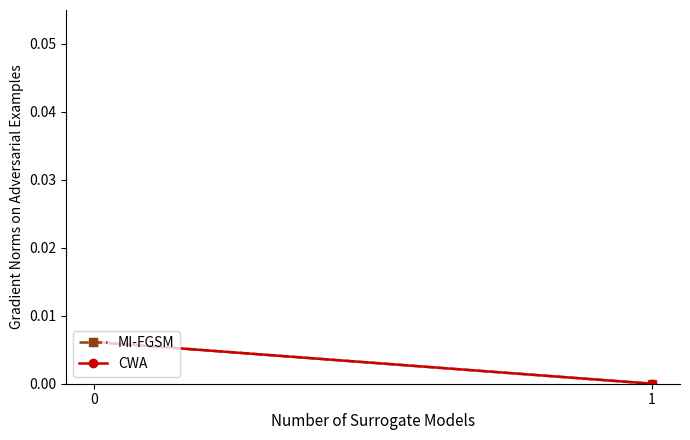

Count the number of categories in the chart.

2